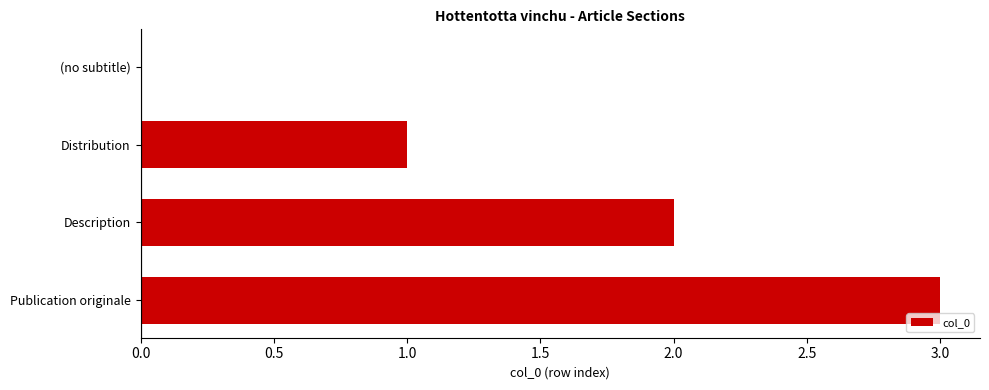

The value at (no subtitle) is 0. True or false?

True